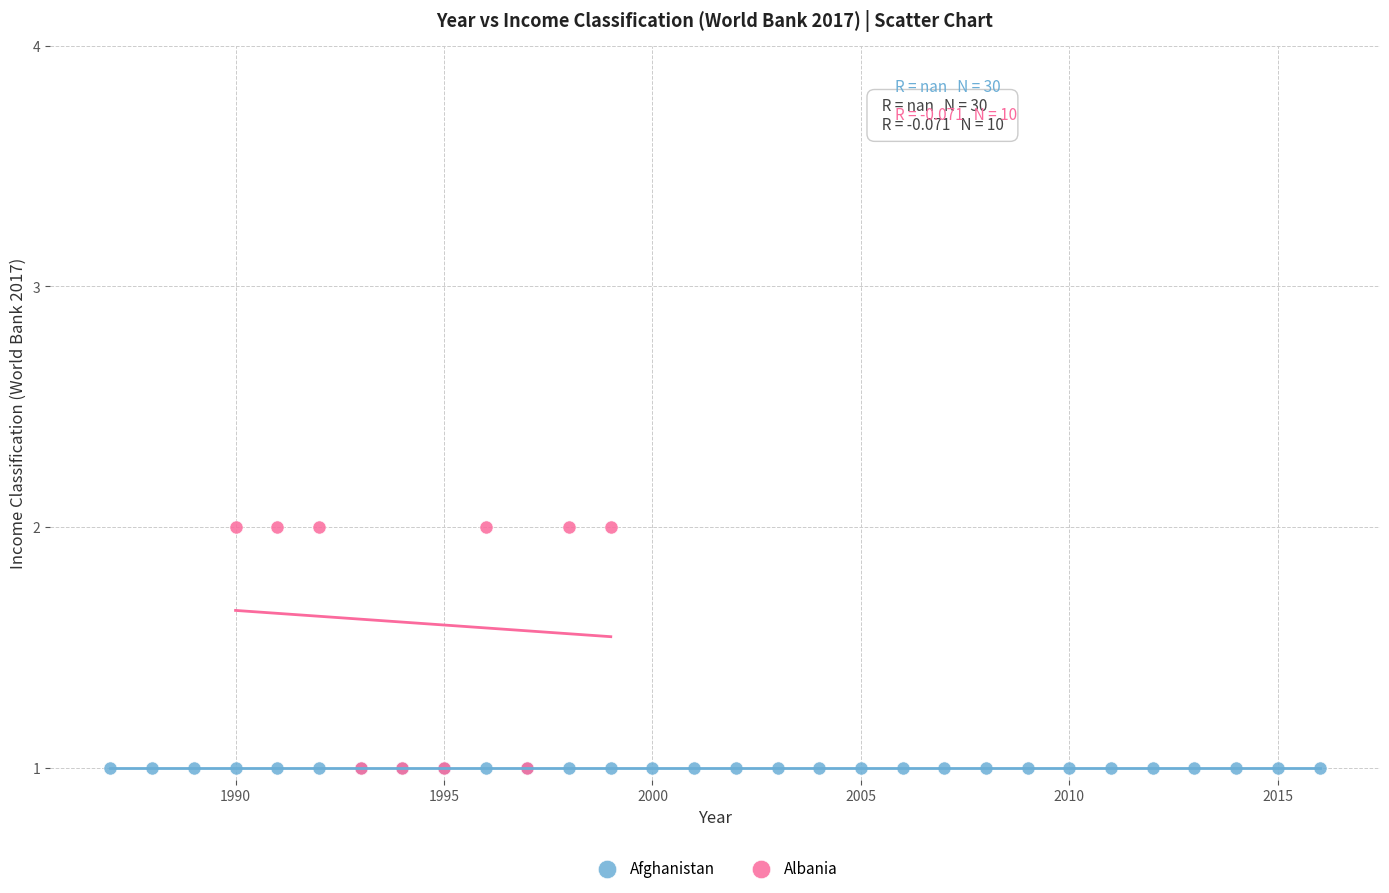

Which series reaches the maximum Y coordinate?

Albania